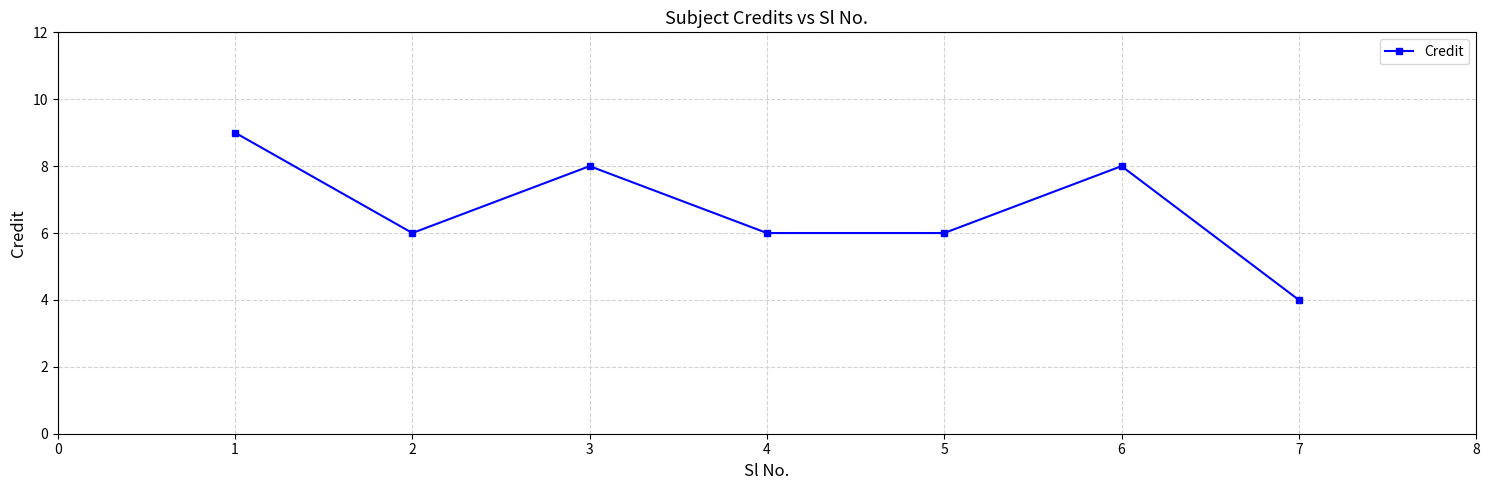

What is the sum of all values?

47